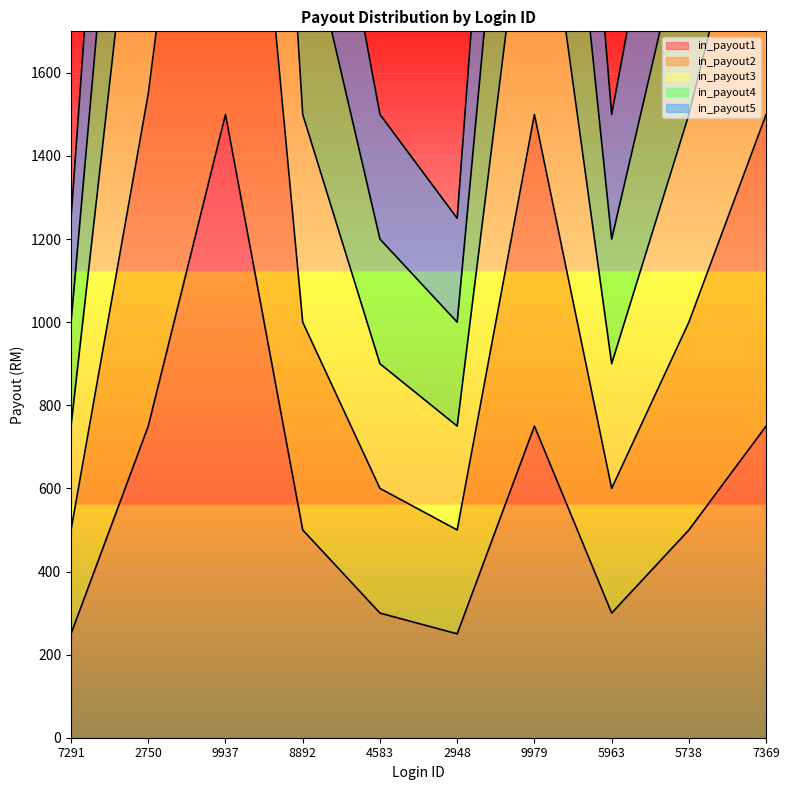

What is the label of the 8th point from the left?

5963